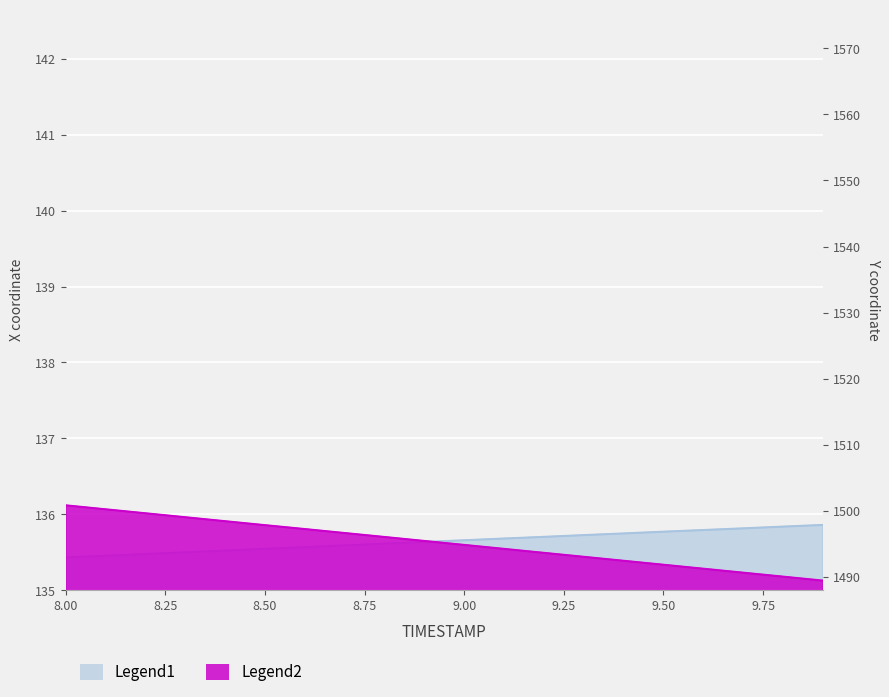

What is the value of the X (coord) point at the 2nd from the left?

135.5